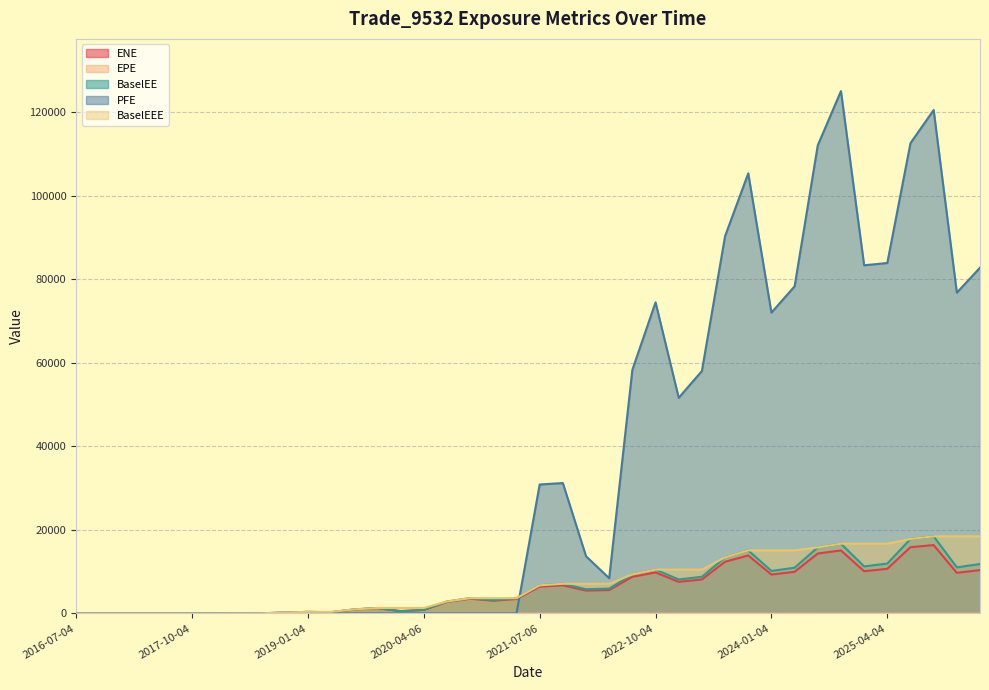

What is the value of the PFE point at the 33rd from the left?

112047.0